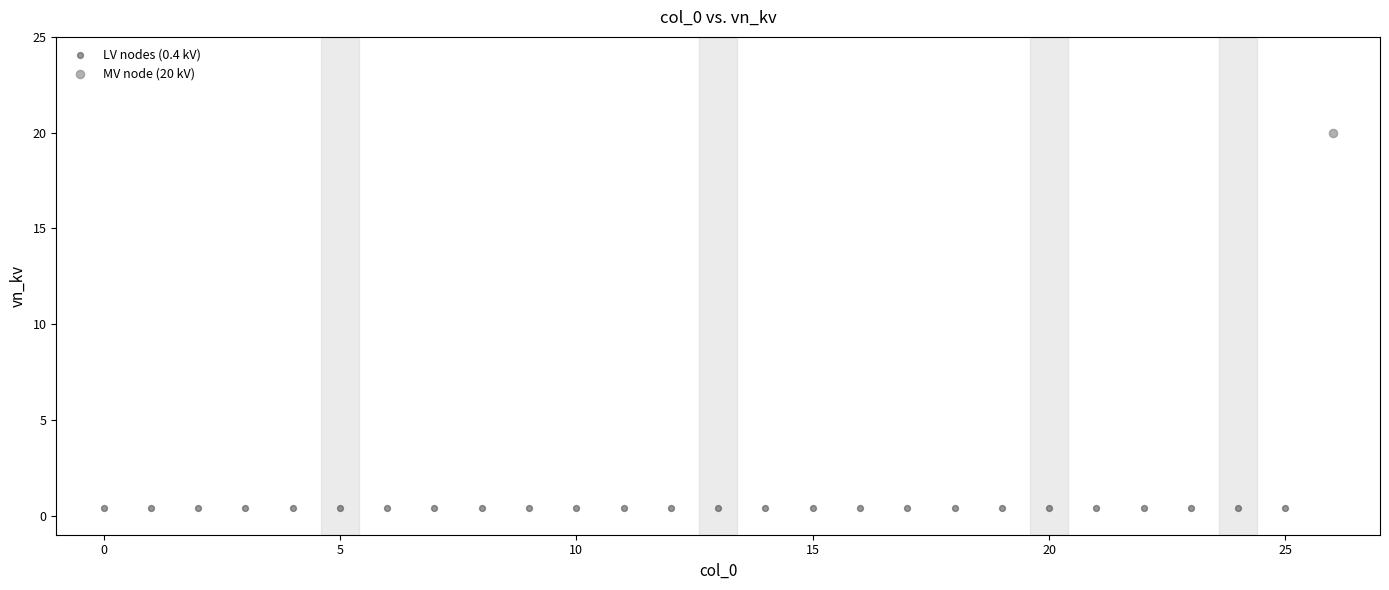

What are all the series names shown in the legend?

LV nodes (0.4 kV), MV node (20 kV)